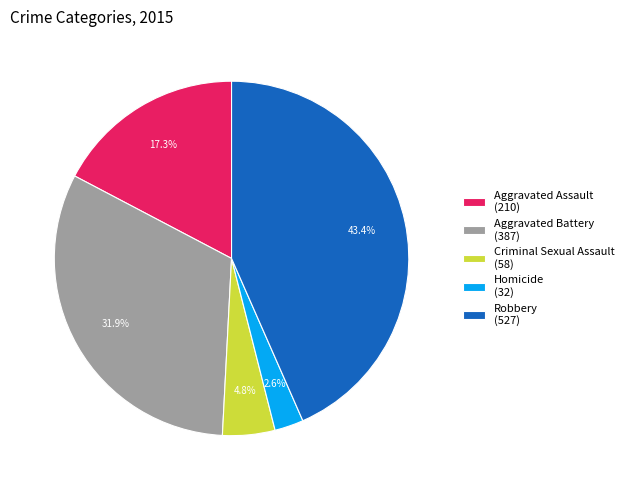

Which has a higher value, Homicide or Aggravated Battery?

Aggravated Battery